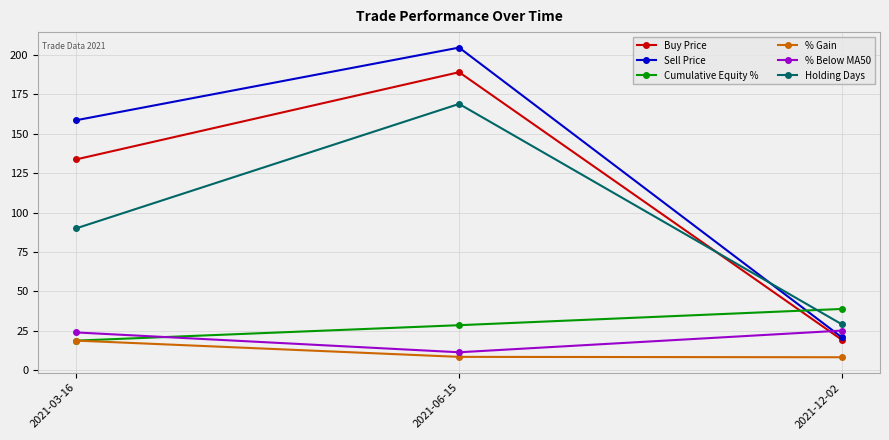

At which label is Holding Days closest to 99?

2021-03-16